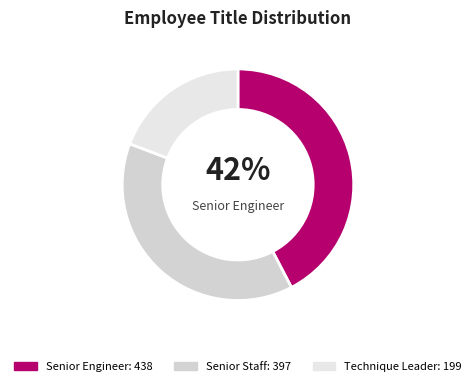

Count the number of slices in the pie.

3